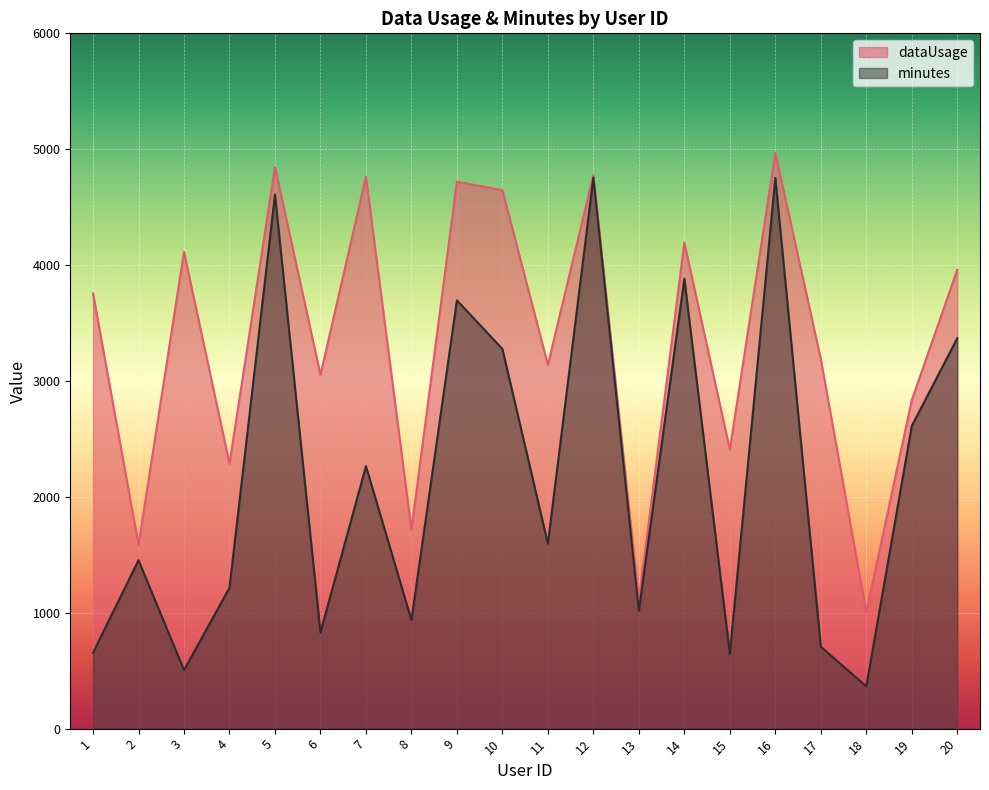

At which label is minutes closest to 2560?

19